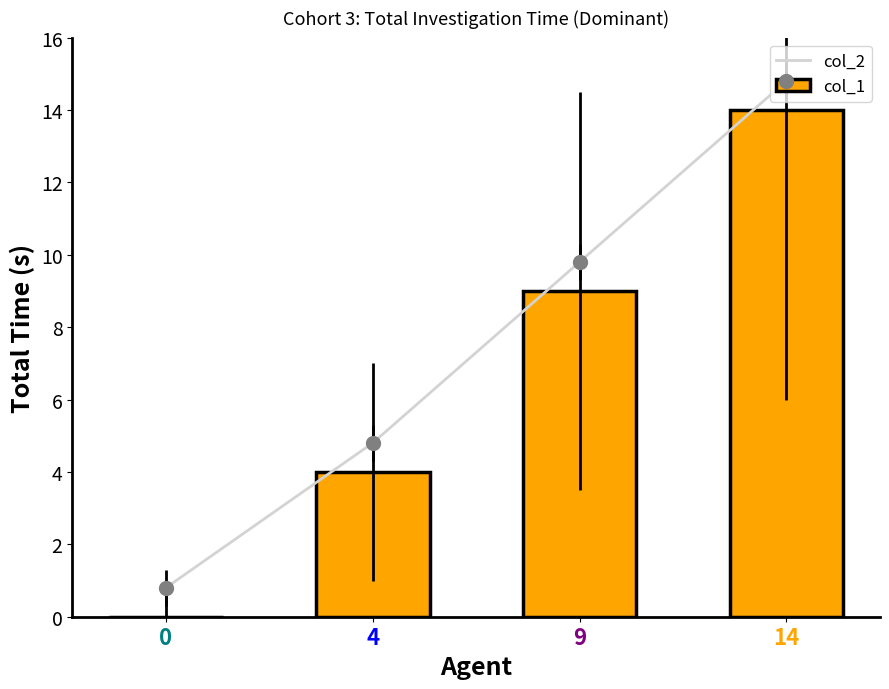

At which category is the sum across all series the highest?

14